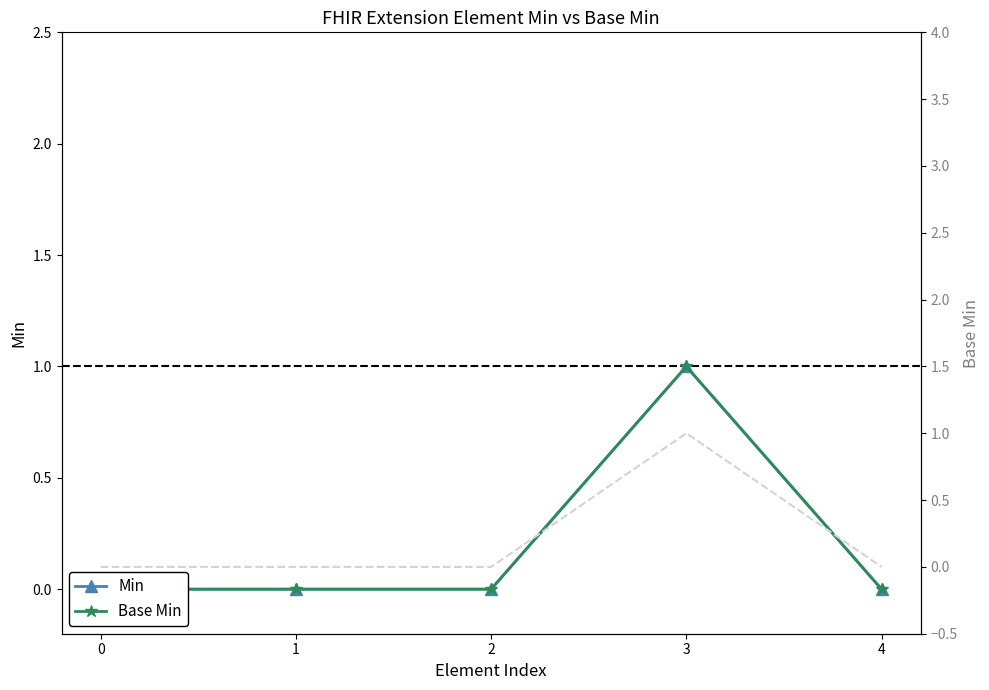

Does the chart have visible grid lines?

No